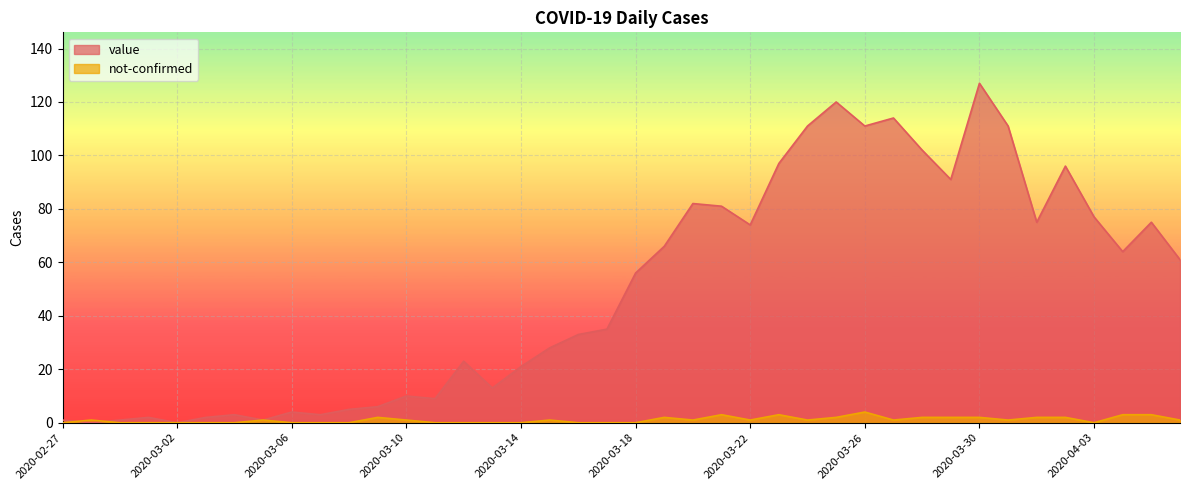

The value of value at 2020-03-07 is 3. True or false?

True